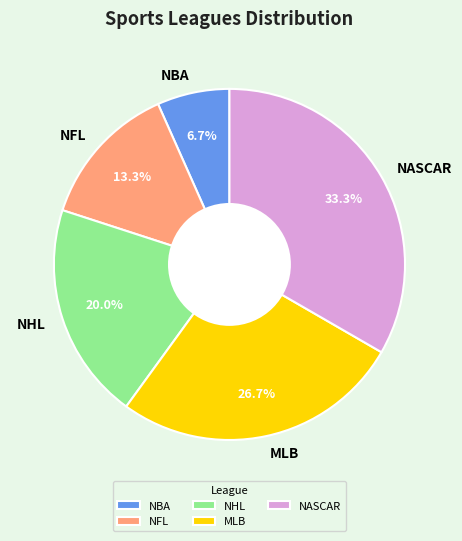

Which slice is the smallest?

NBA